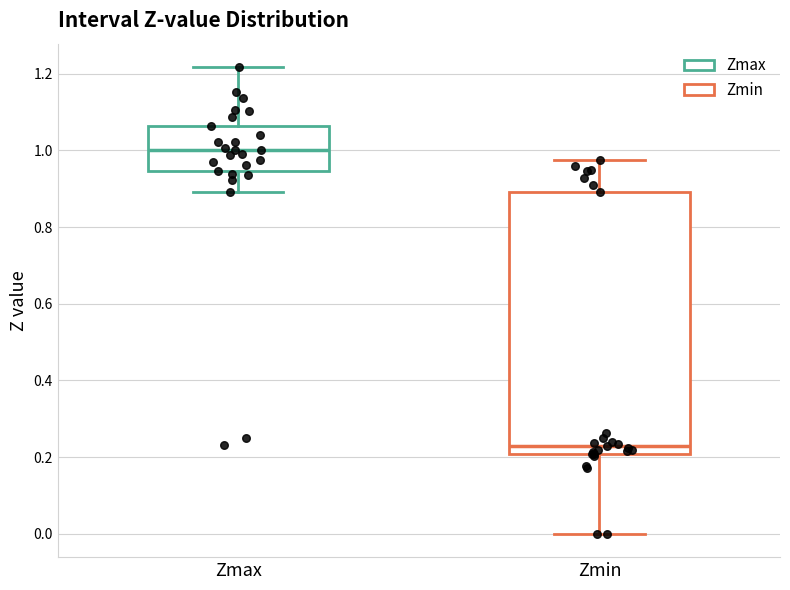

Which box has the lowest median line?

Zmin